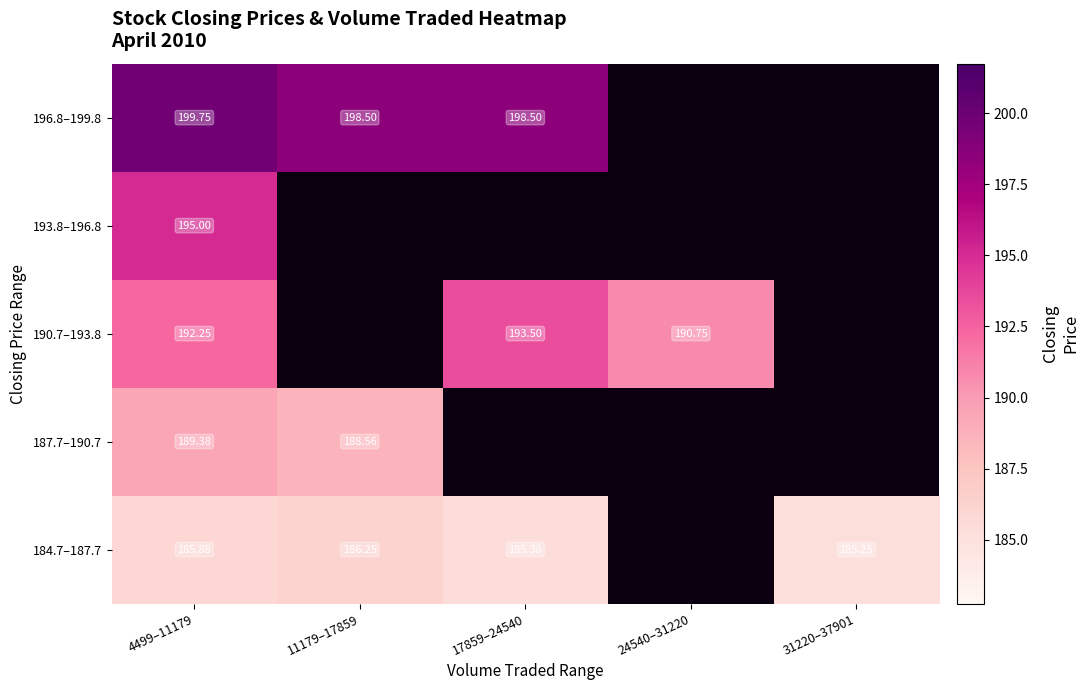

How many categories are shown in the chart?

5